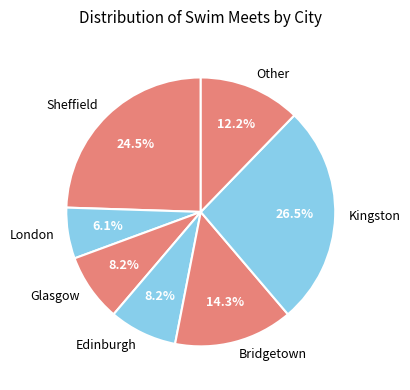

Which has a higher value, Bridgetown or London?

Bridgetown